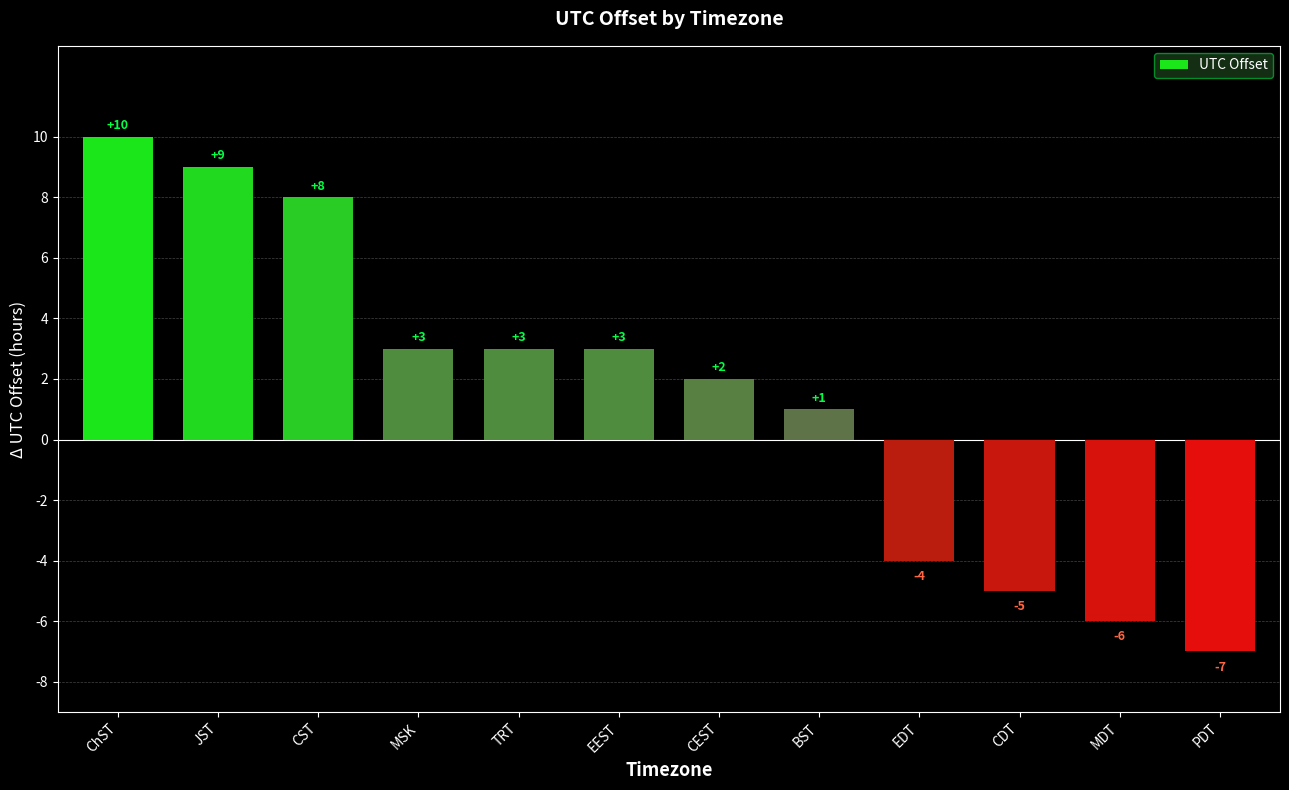

What is the difference between the values at BST and CST?

7